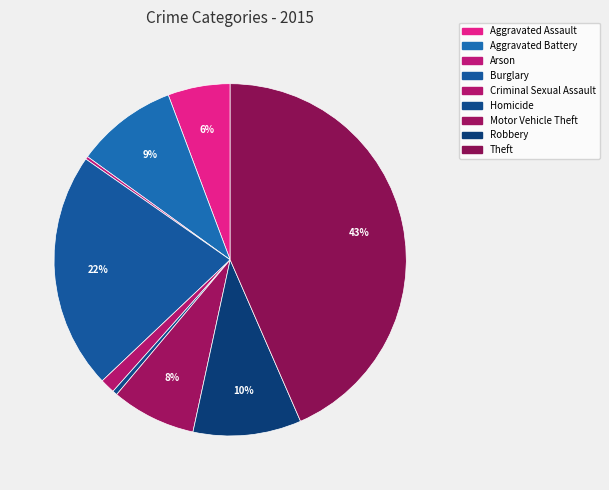

Which category has the smallest portion of the pie?

Arson